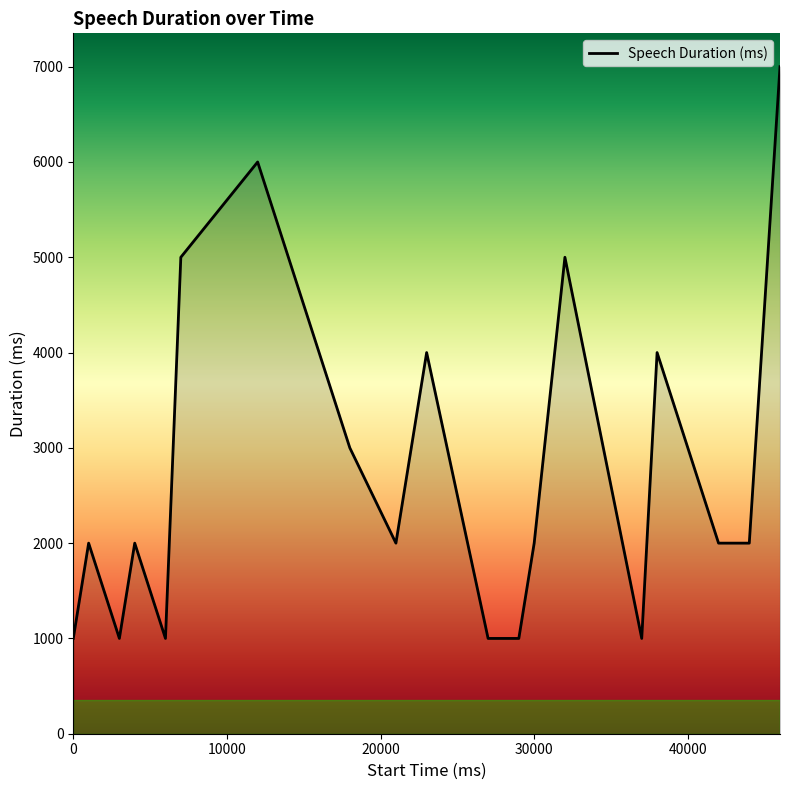

What is the greatest value displayed?

7000